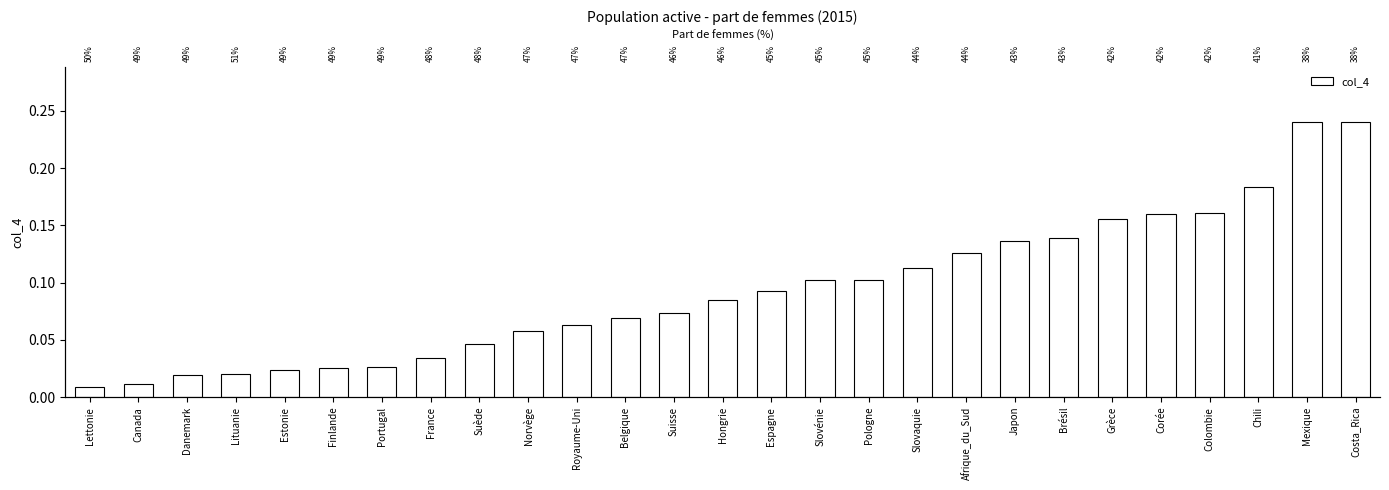

What is the change in value from Lituanie to Slovaquie?

+0.1